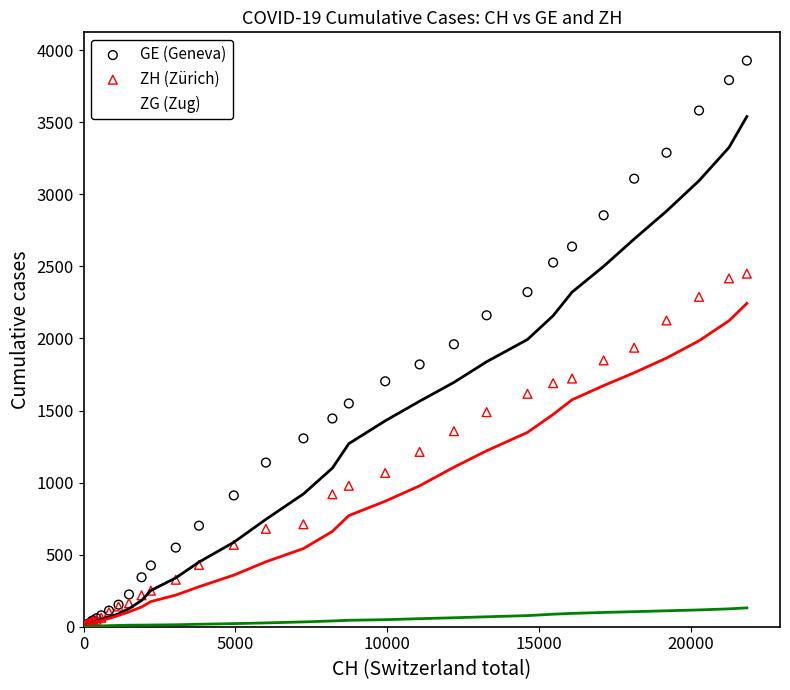

Which series contains the highest Y value?

GE (Geneva)